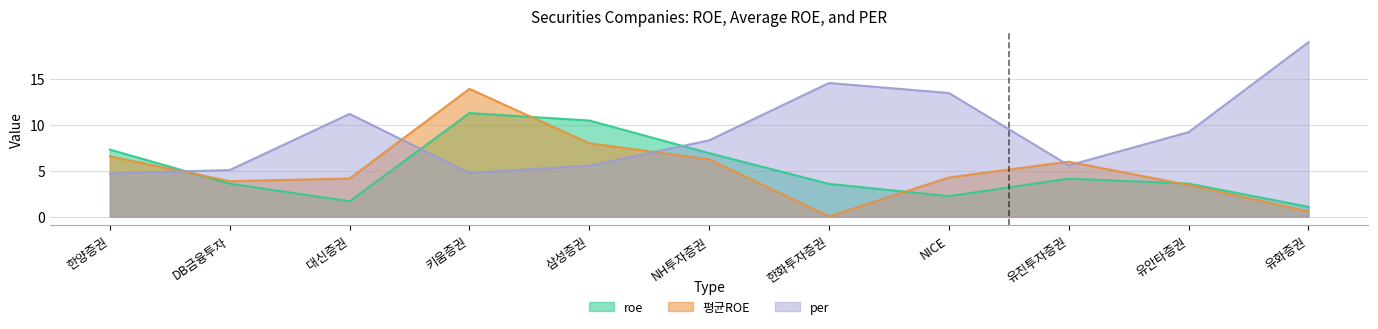

Which series ends up on top after the final intersection of roe and per?

per